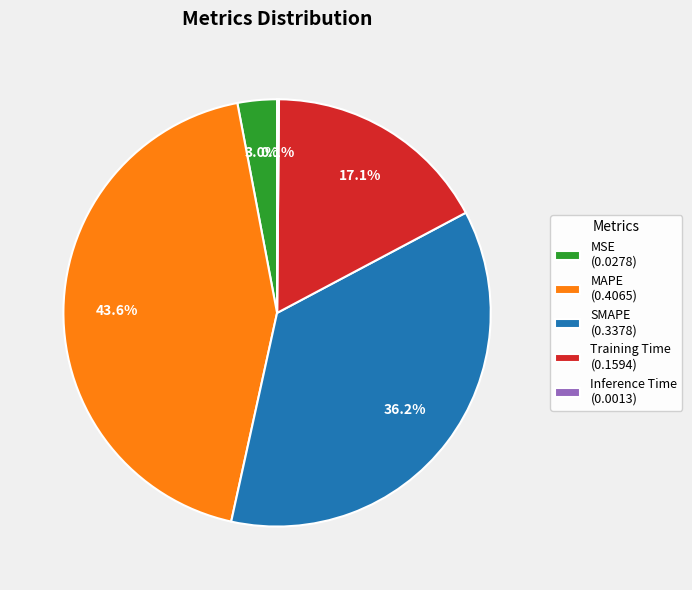

To the nearest percent, what is the difference between the Training Time and SMAPE slice percentages?

19%